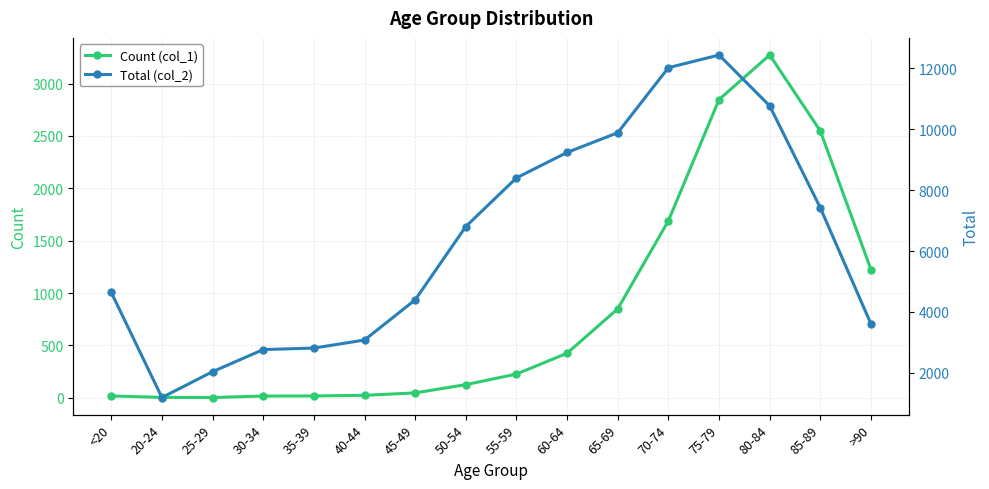

What are all the series names shown in the legend?

Count (col_1), Total (col_2)